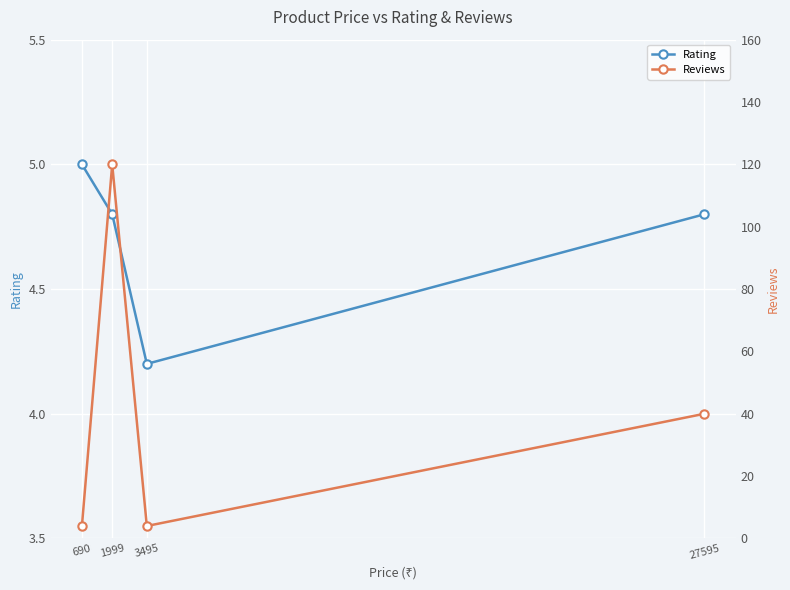

At which category is the sum across all series the highest?

1999